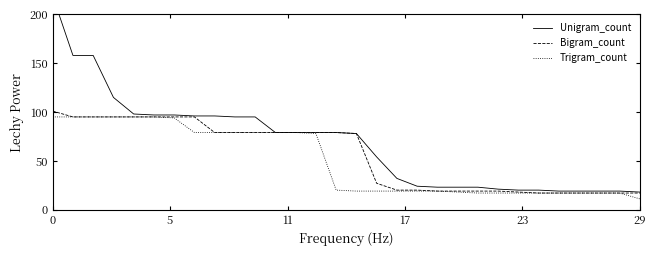

What is the maximum value for Trigram_count?

95